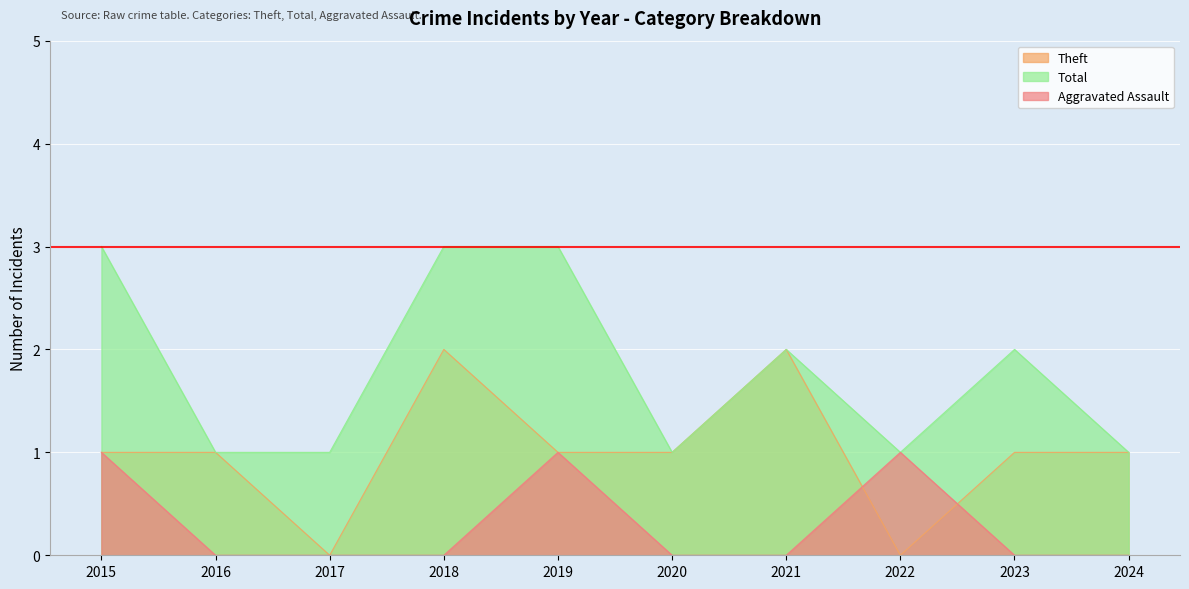

What is the total value across all series at 2024?

2